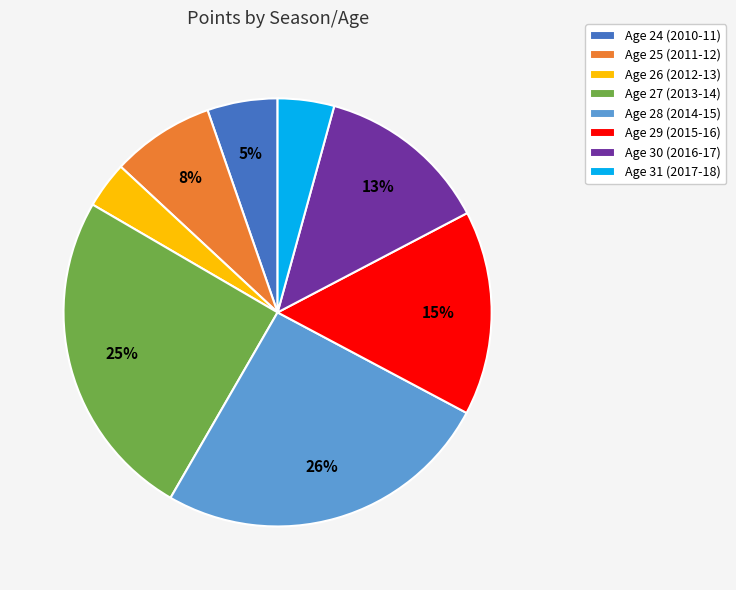

Is it true that Age 31 (2017-18) is 15% of the pie?

False